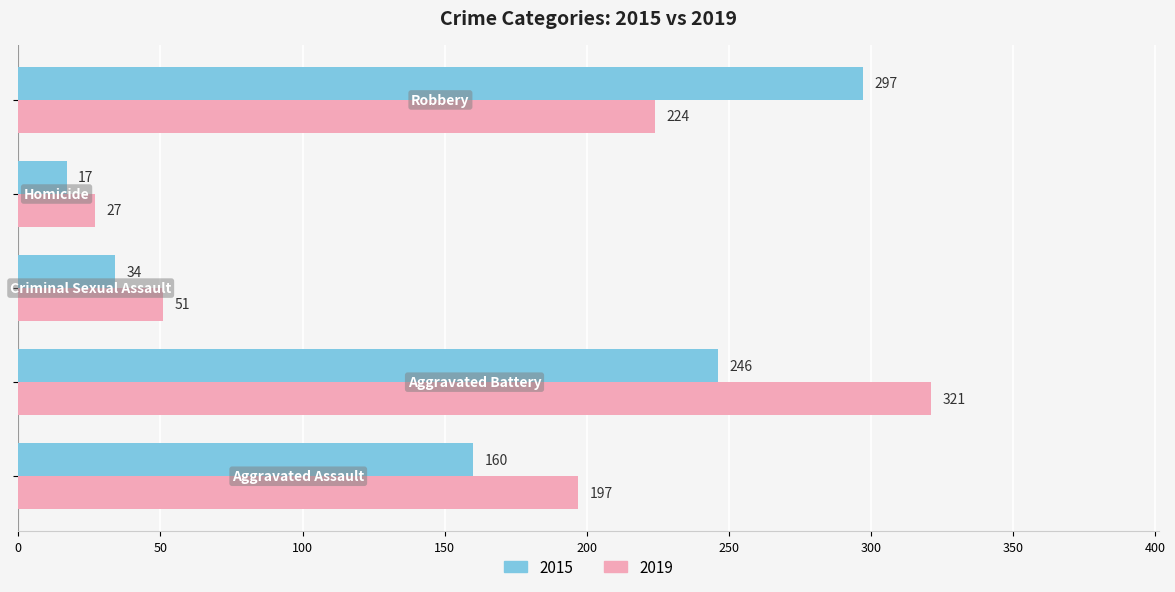

Which series has the largest range (max minus min)?

2019